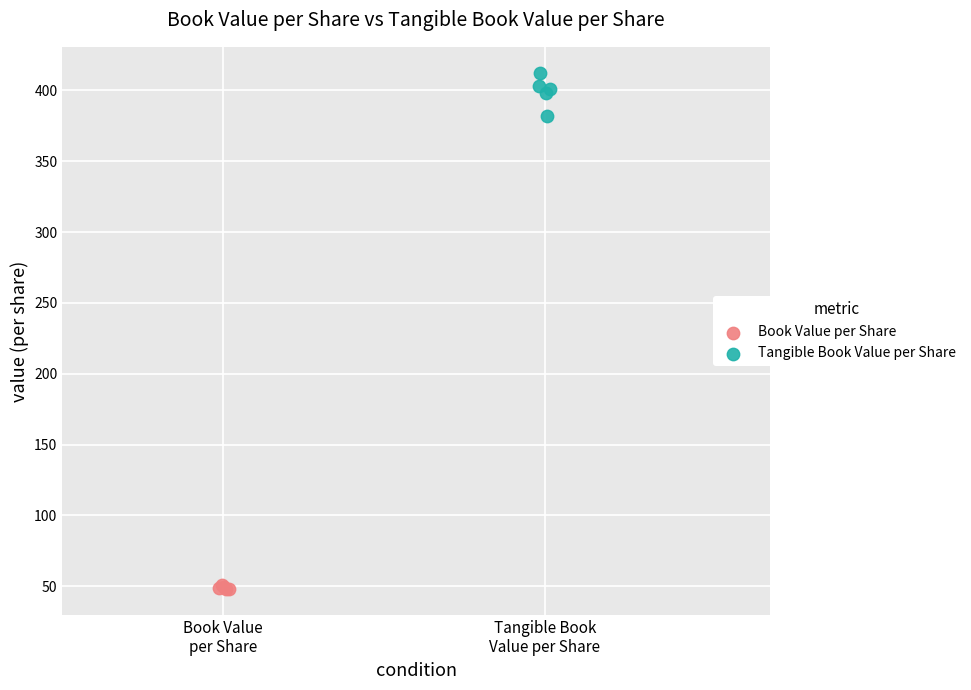

Which series contains the lowest Y value?

Book Value per Share